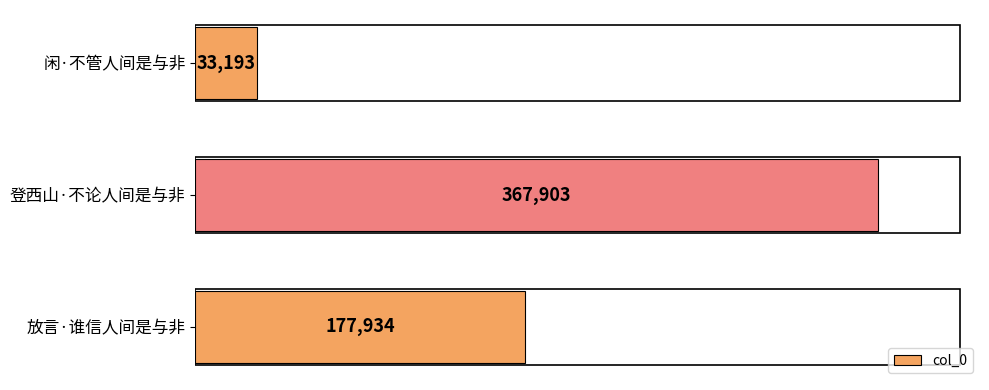

What is the change in value from 登西山·不论人间是与非 to 放言·谁信人间是与非?

-189969